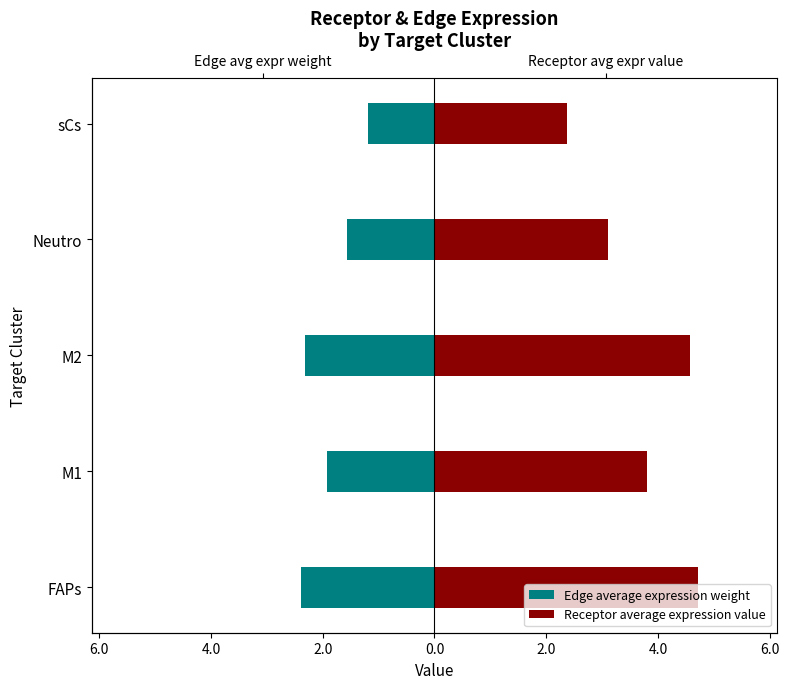

List the series in order of their peak value, lowest first.

Edge average expression weight, Receptor average expression value